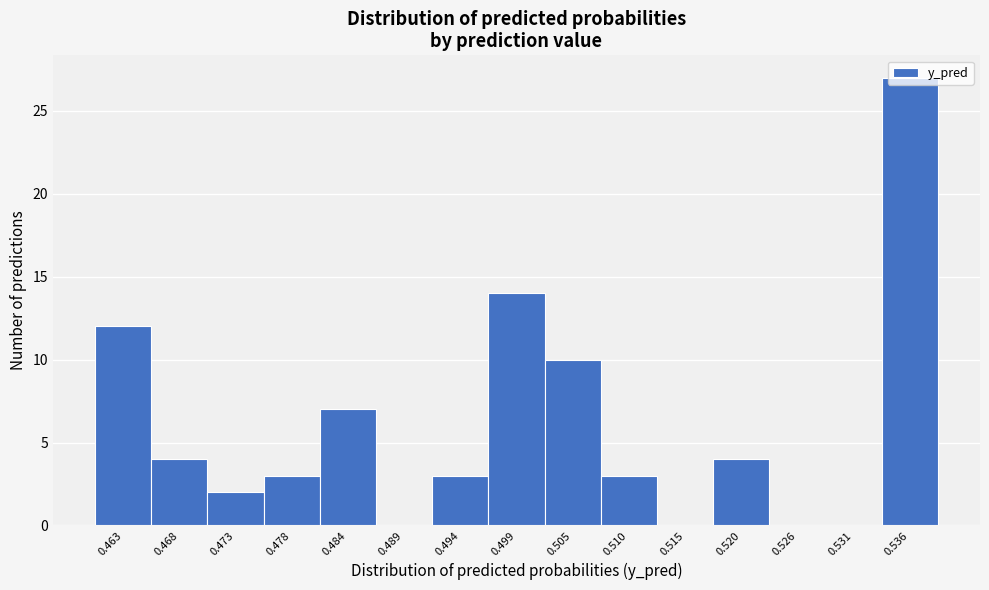

What is the sum of all values?

89